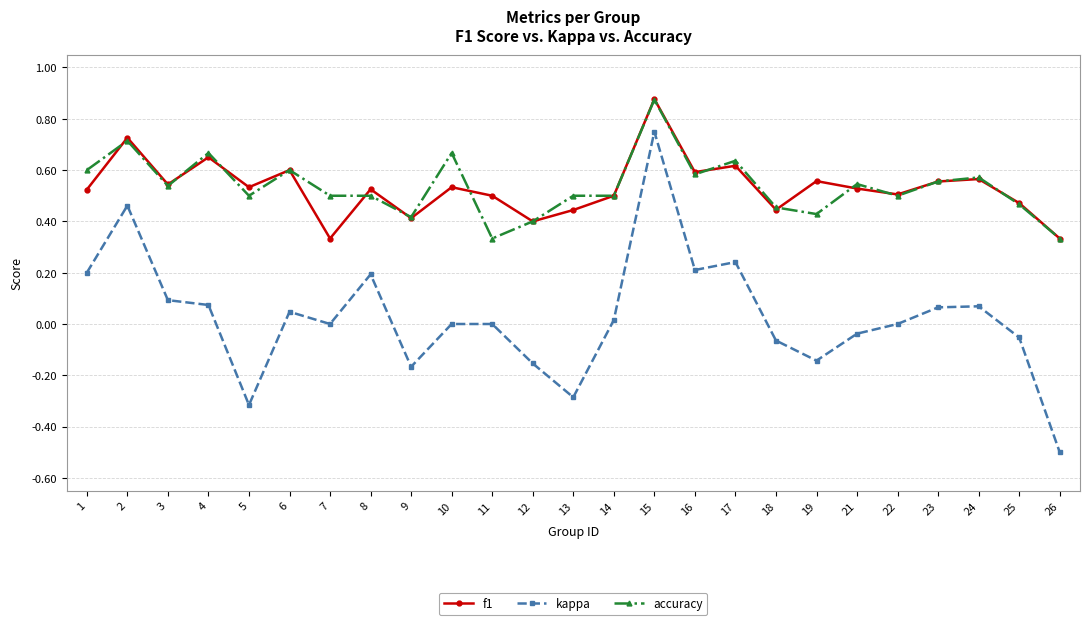

Rank the series at 11 from lowest to highest value.

kappa, accuracy, f1